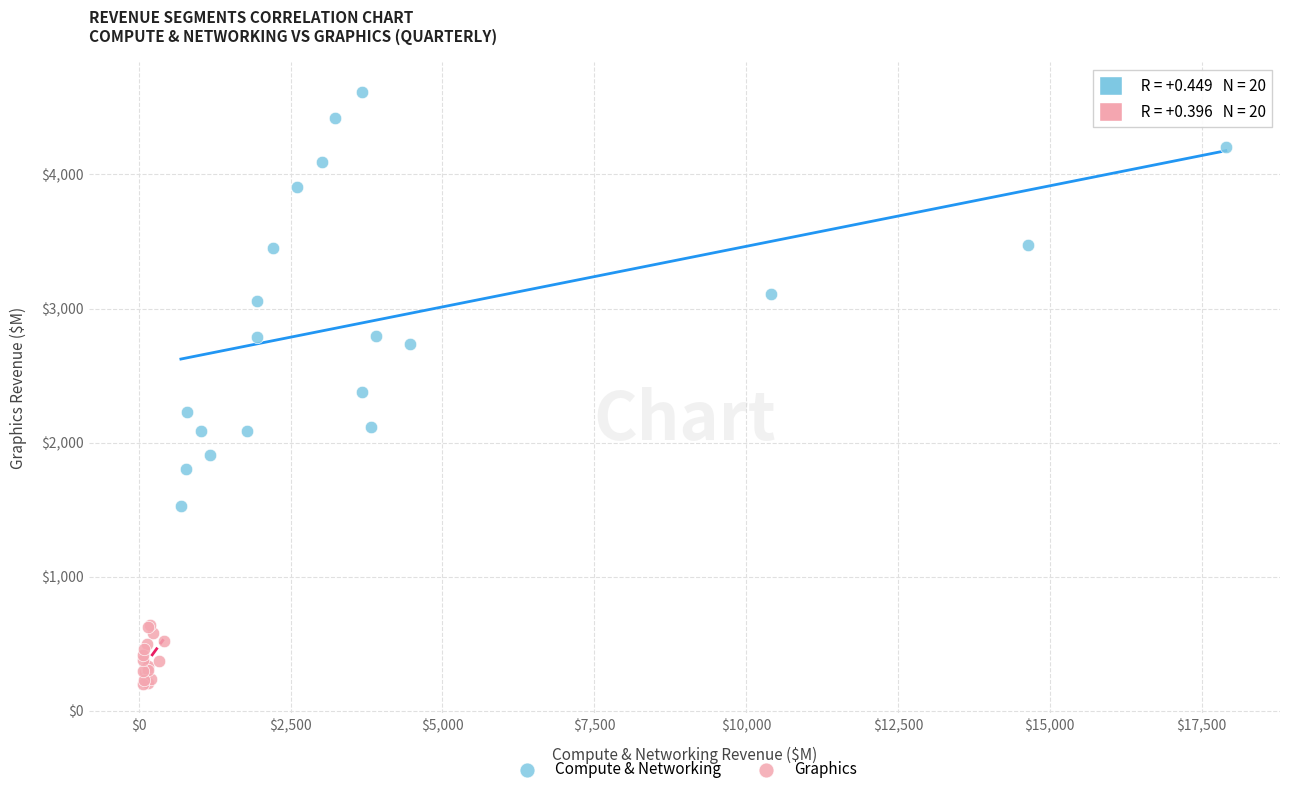

Which series contains the highest Y value?

Compute & Networking